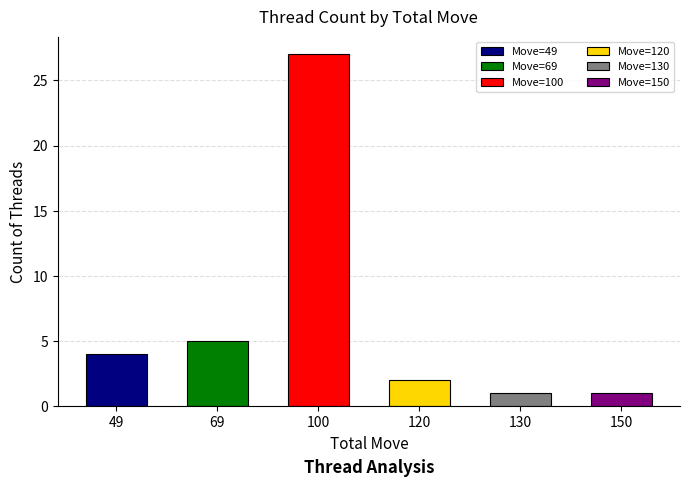

What is the average value?

7